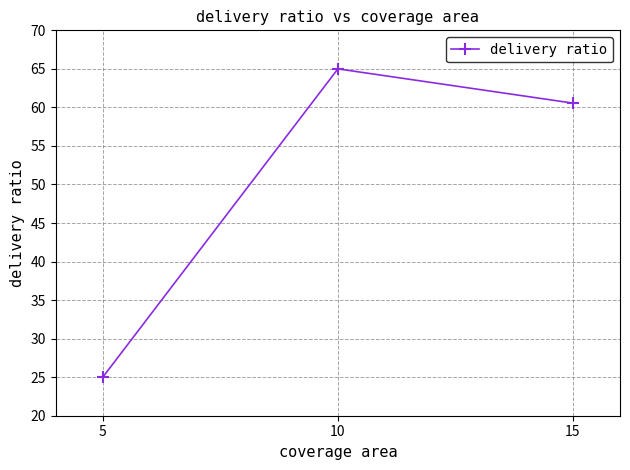

List the labels in order of value, smallest first.

5, 15, 10